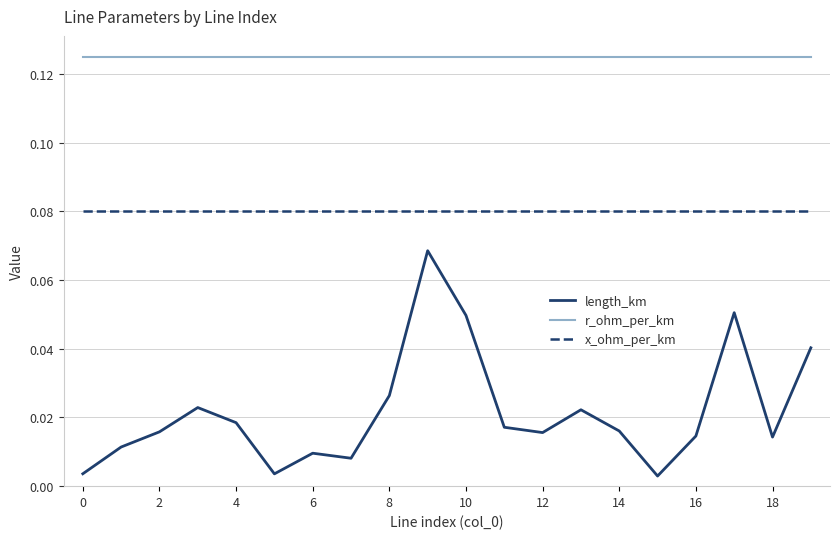

True or false: length_km and r_ohm_per_km intersect in this chart.

False